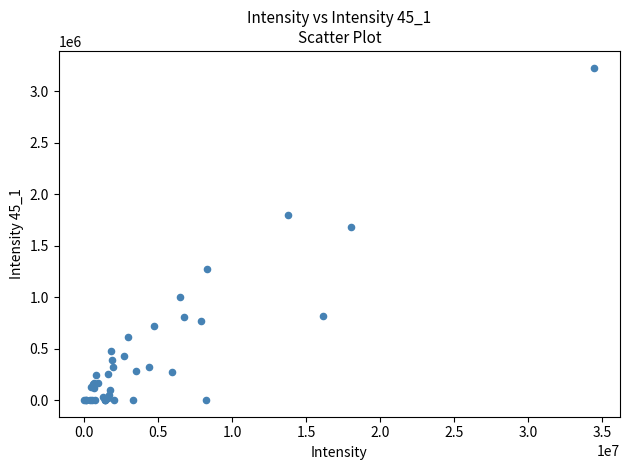

What Y value in the scatter plot is closest to 1615050?

1677900